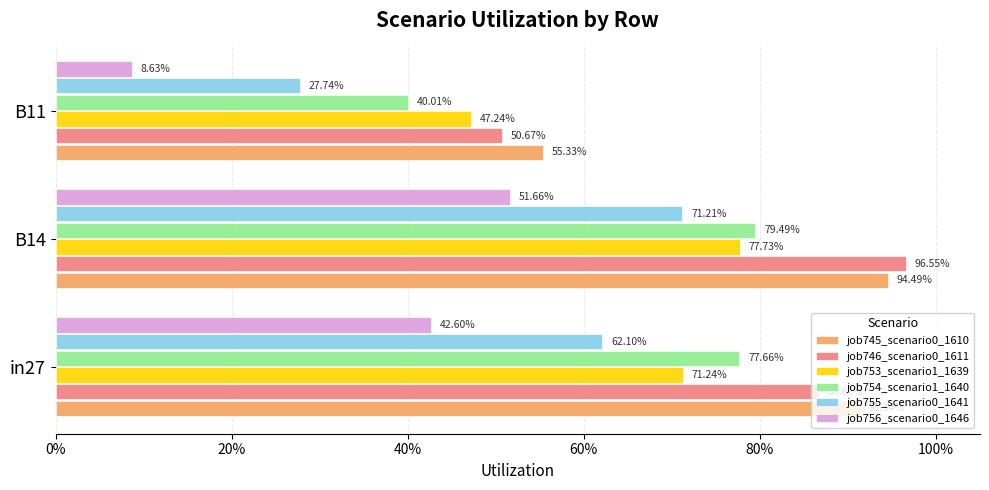

What position from the left is B14?

2